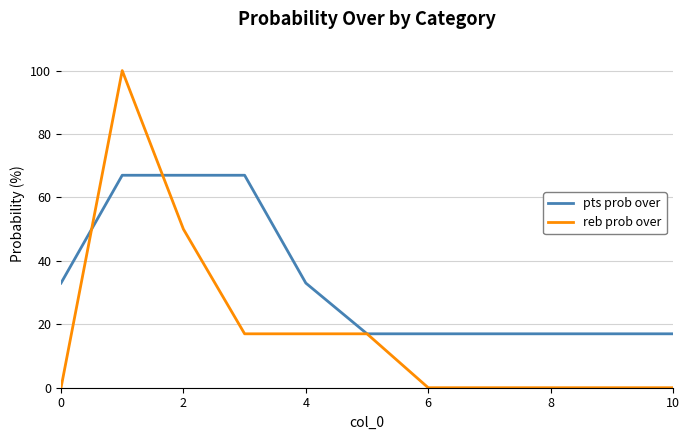

What is the highest value of the pts prob over series?

67